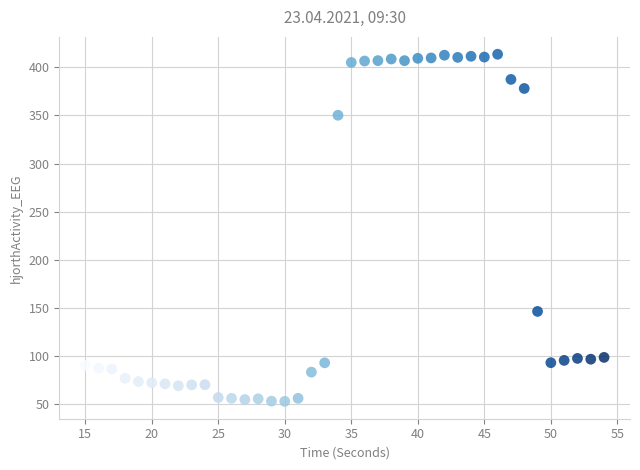

What is the range of X values (max minus min)?

39.0